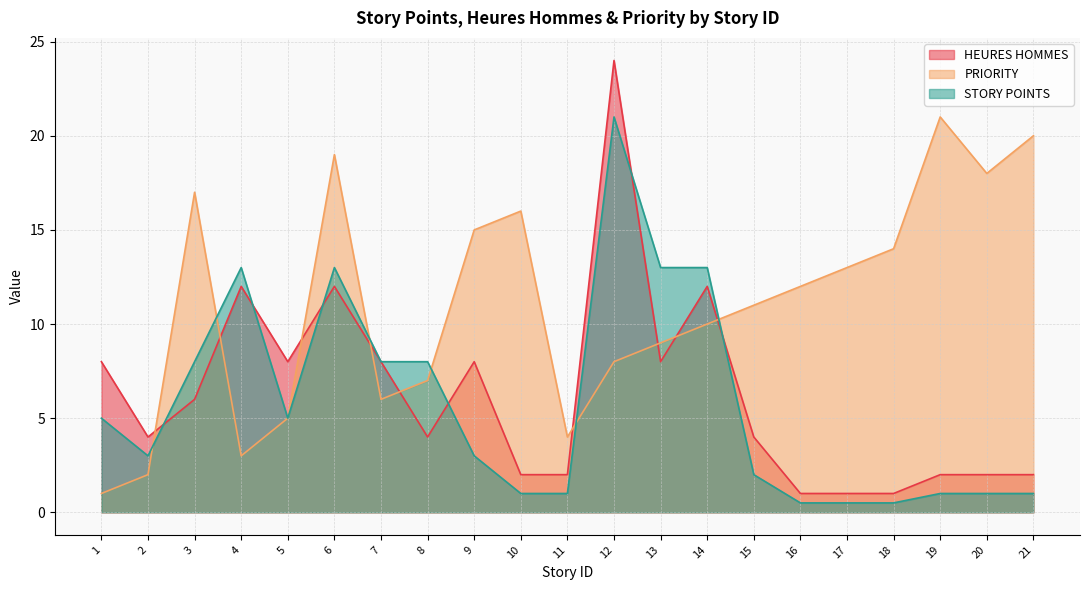

What is the value of the PRIORITY point at the 17th from the left?

13.0